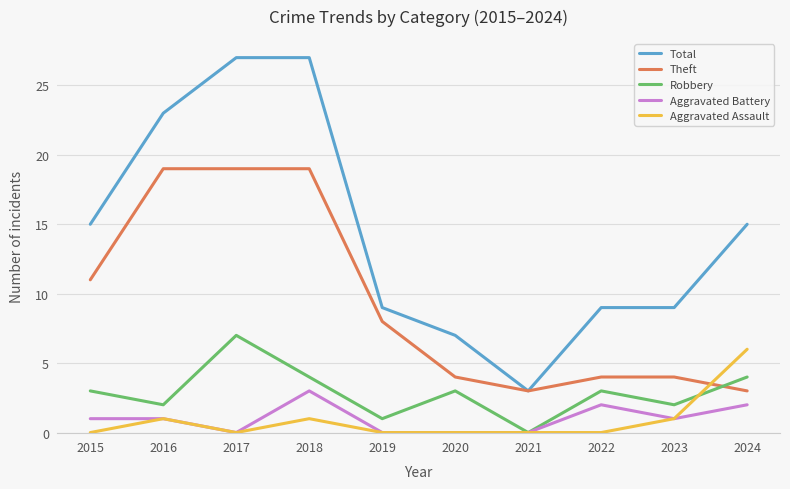

How many Robbery values are between 2 and 4?

7